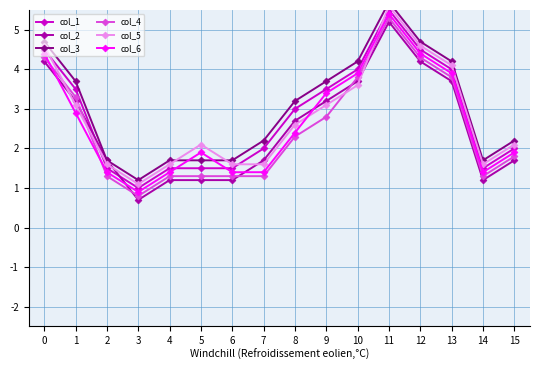

What is the average value of the col_2 series?

2.5